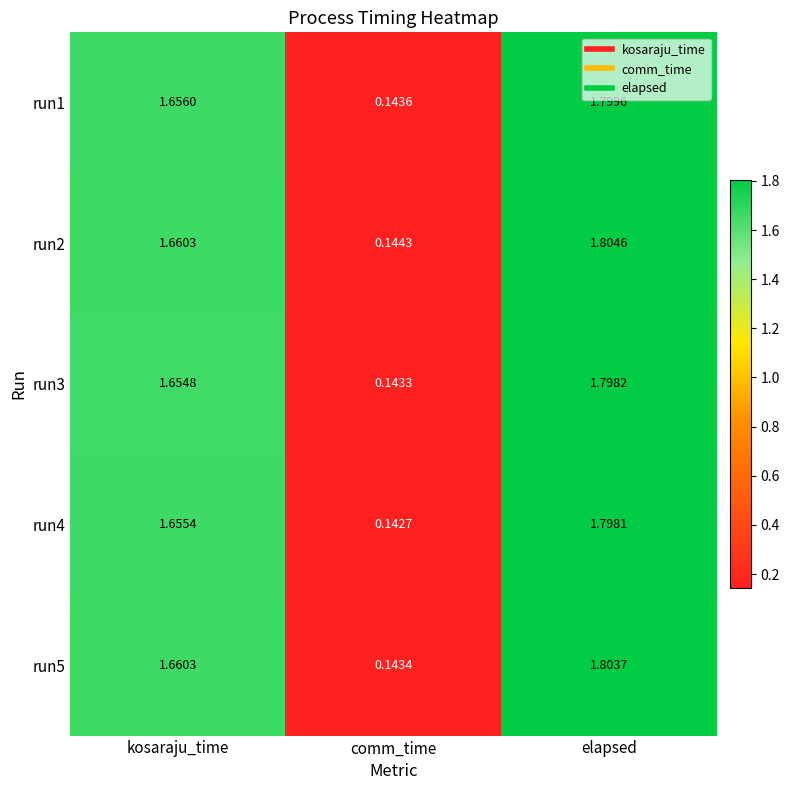

Where is run3 nearest to the value 0?

comm_time